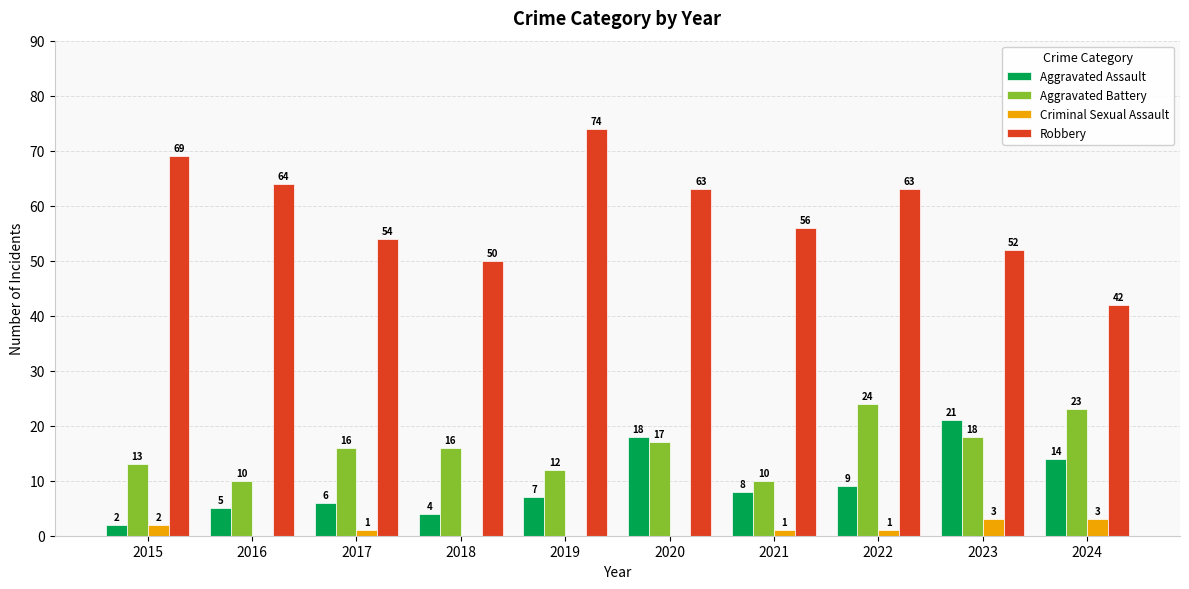

Are the bars horizontal?

No